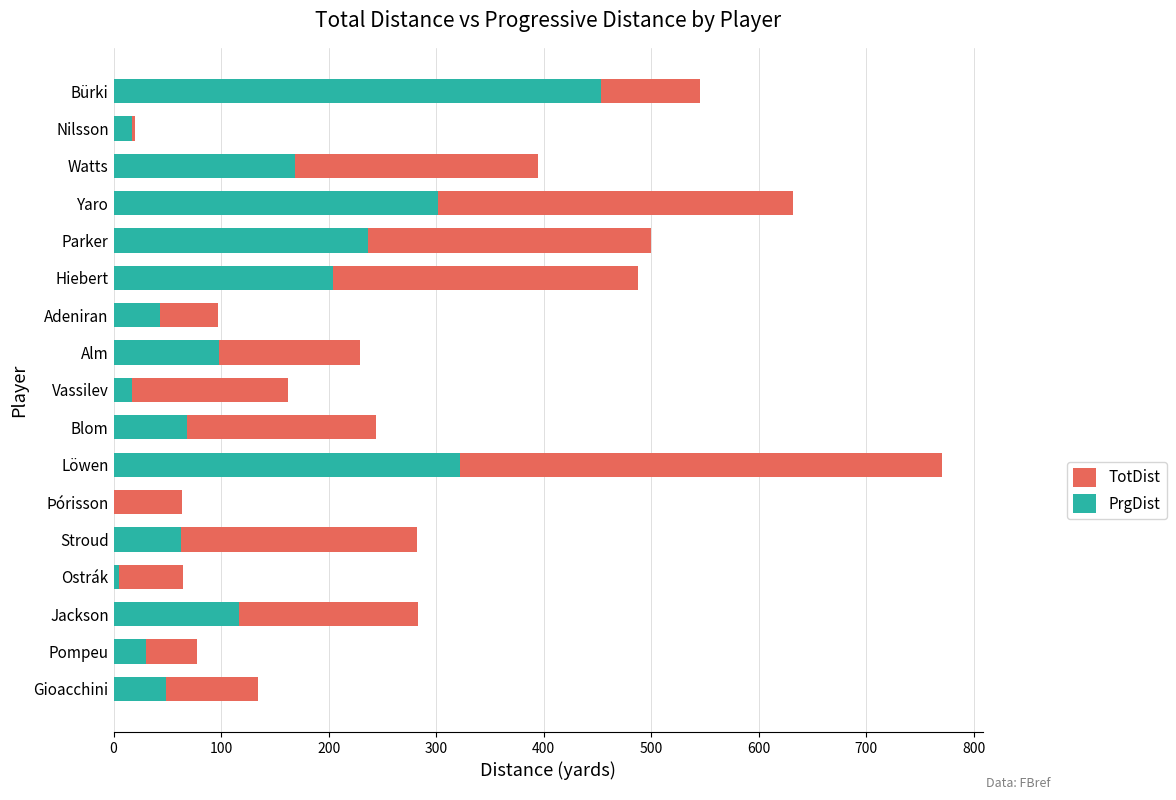

How many categories are shown in the chart?

17